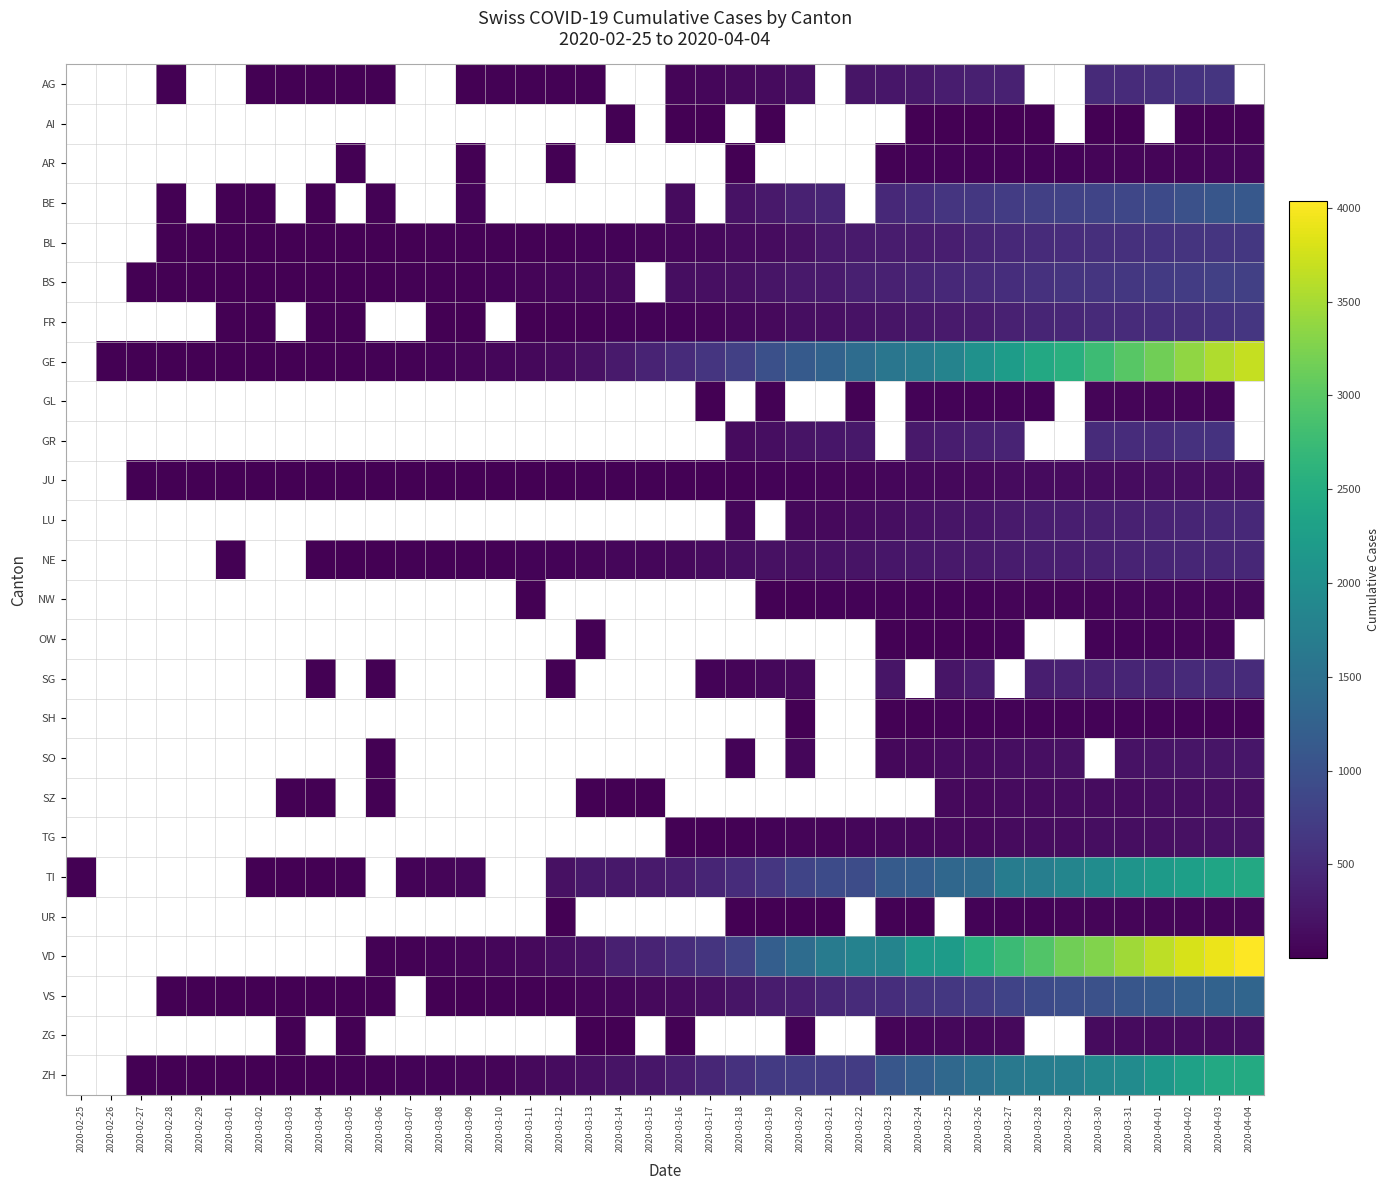

Where does the TI series first go above 330?

2020-03-17